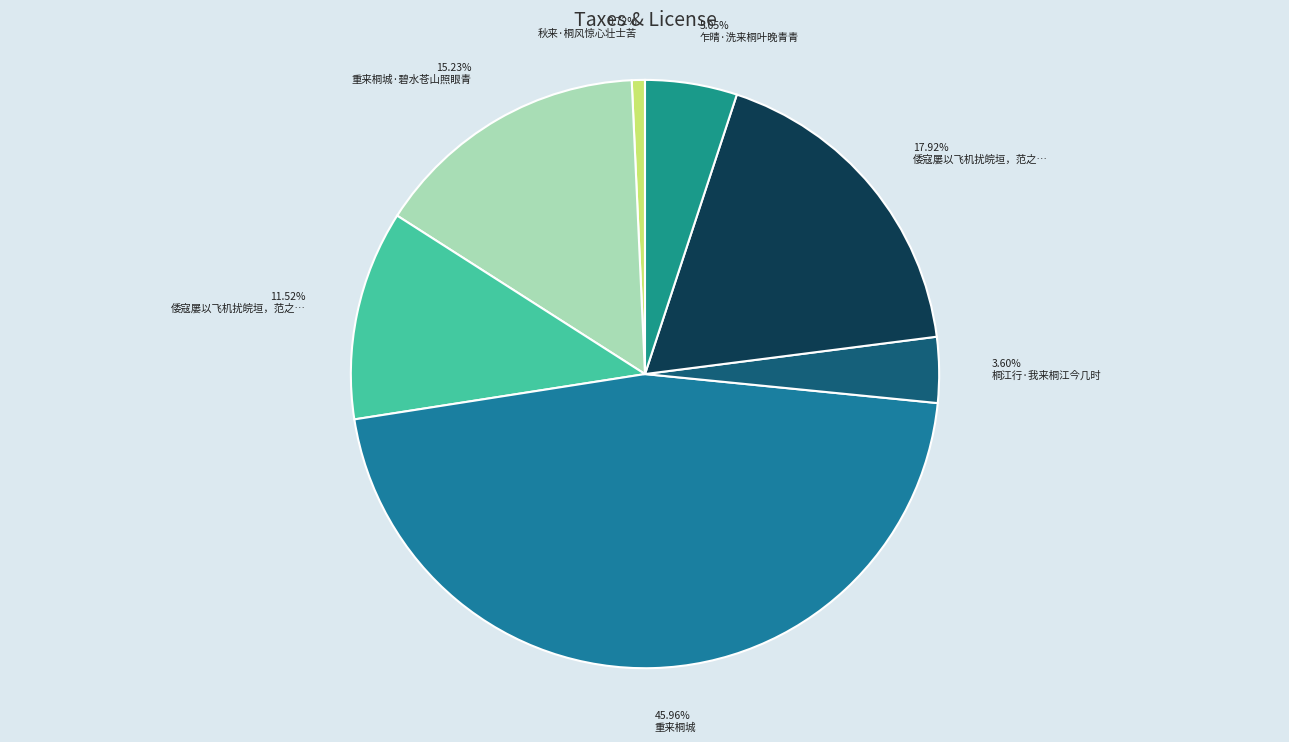

How many segments does this pie chart have?

7